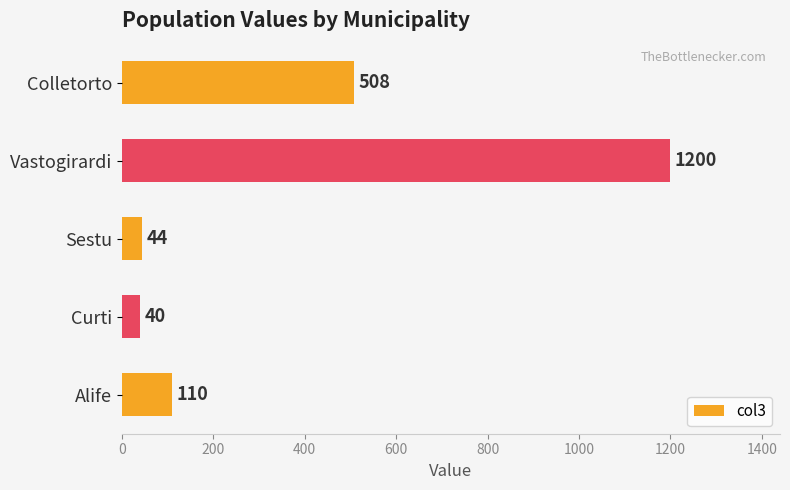

What is the value of the 1st bar from the top?

508